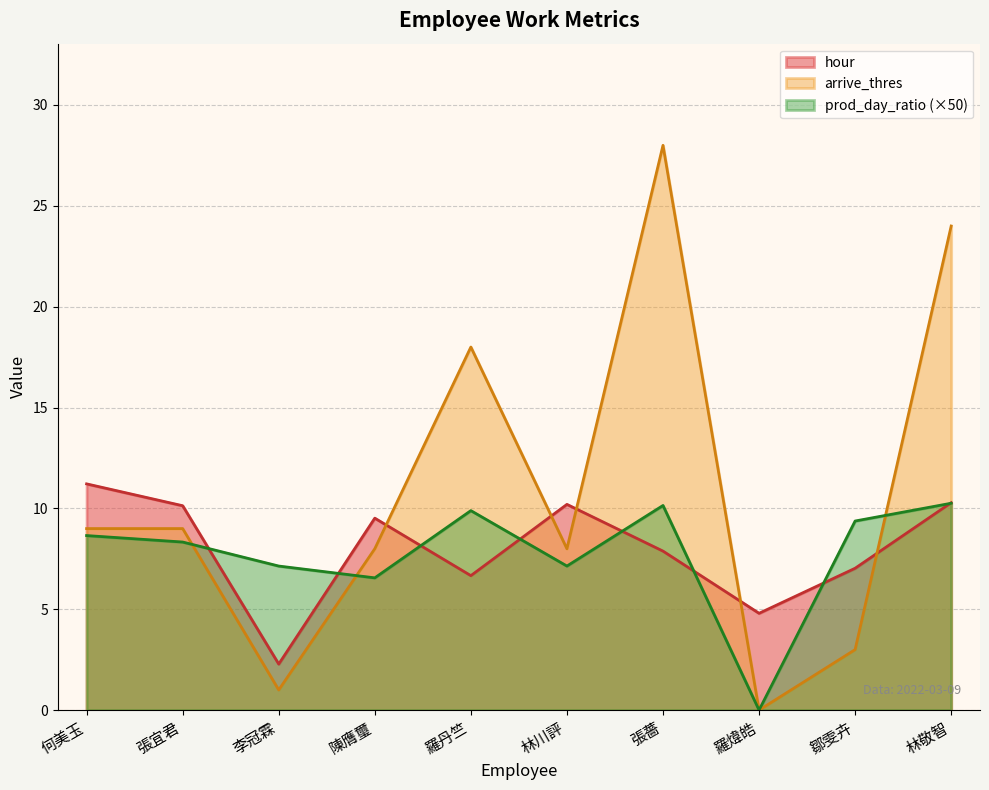

What are all the series names shown in the legend?

hour, arrive_thres, prod_day_ratio (×50)